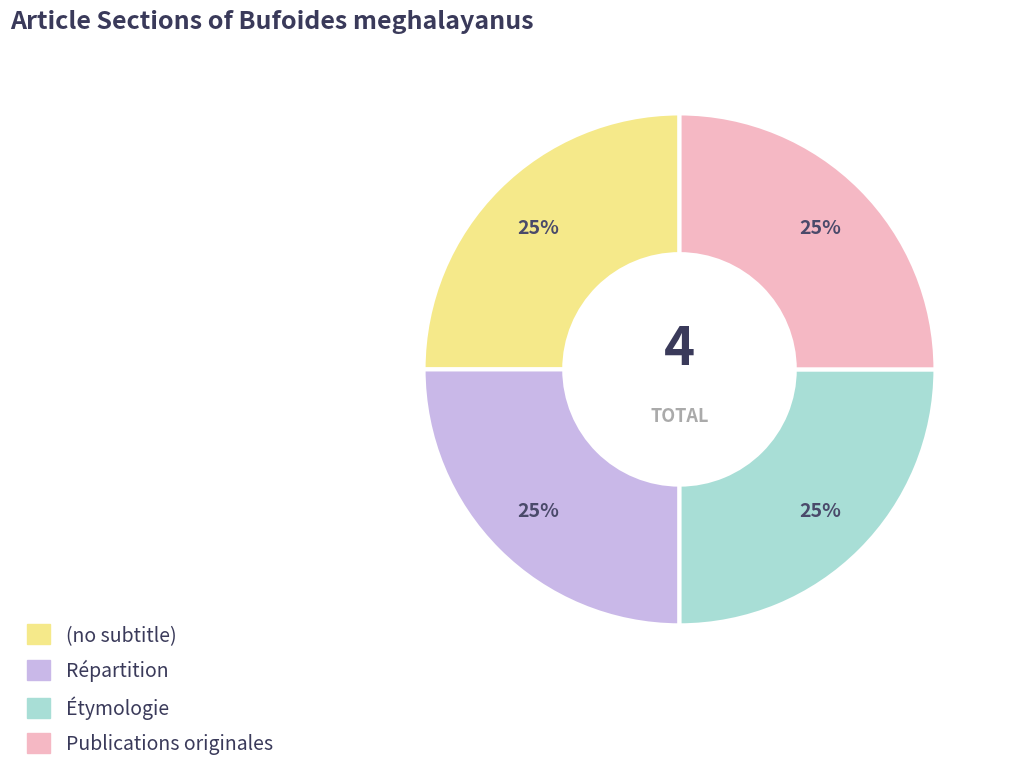

To the nearest percent, what percentage of the pie is Étymologie?

25%